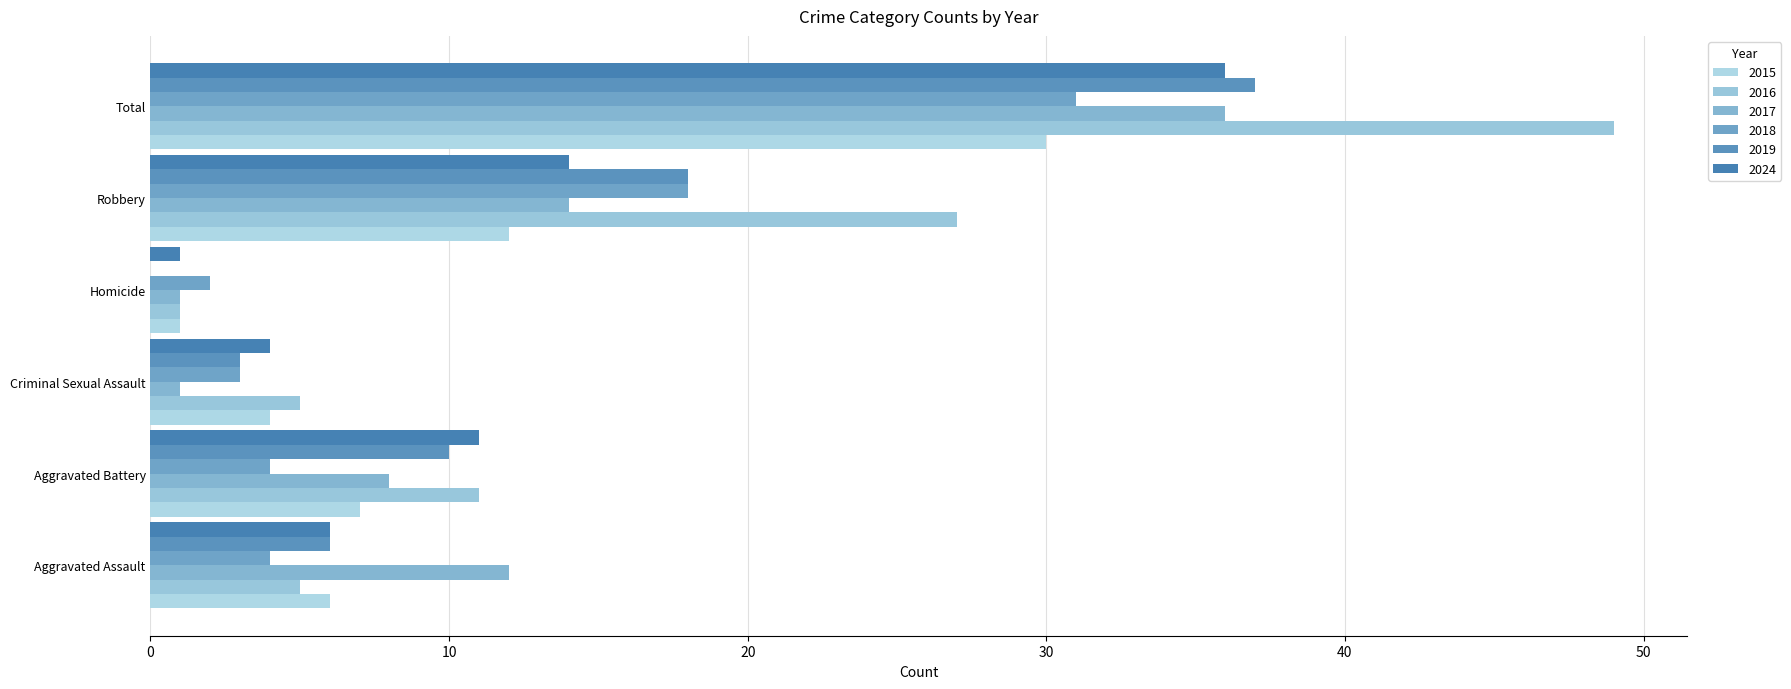

At how many categories does at least one series exceed 8?

4